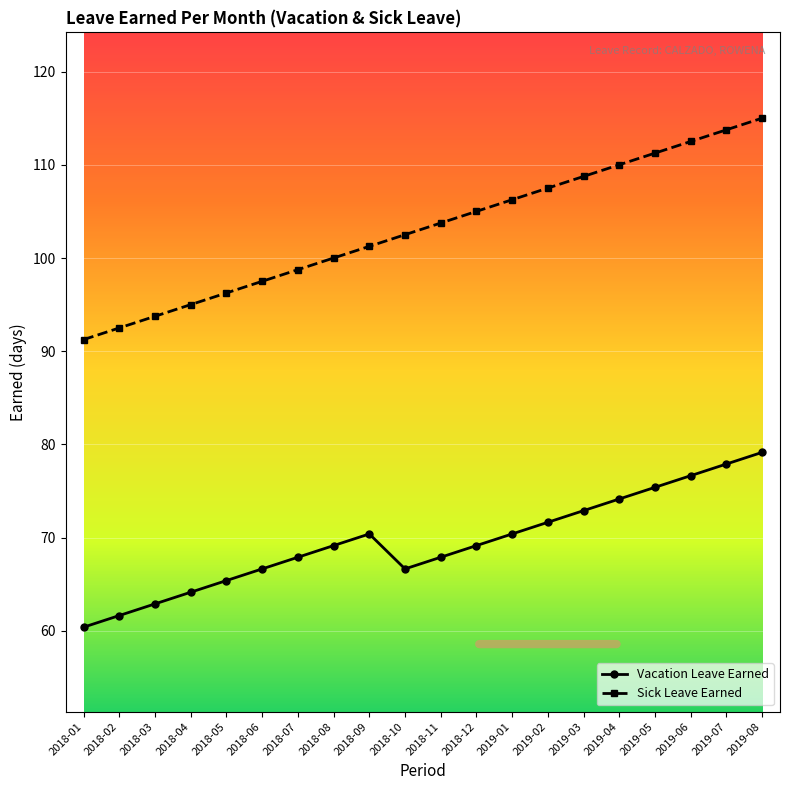

True or false: Vacation Leave Earned and Sick Leave Earned intersect in this chart.

False